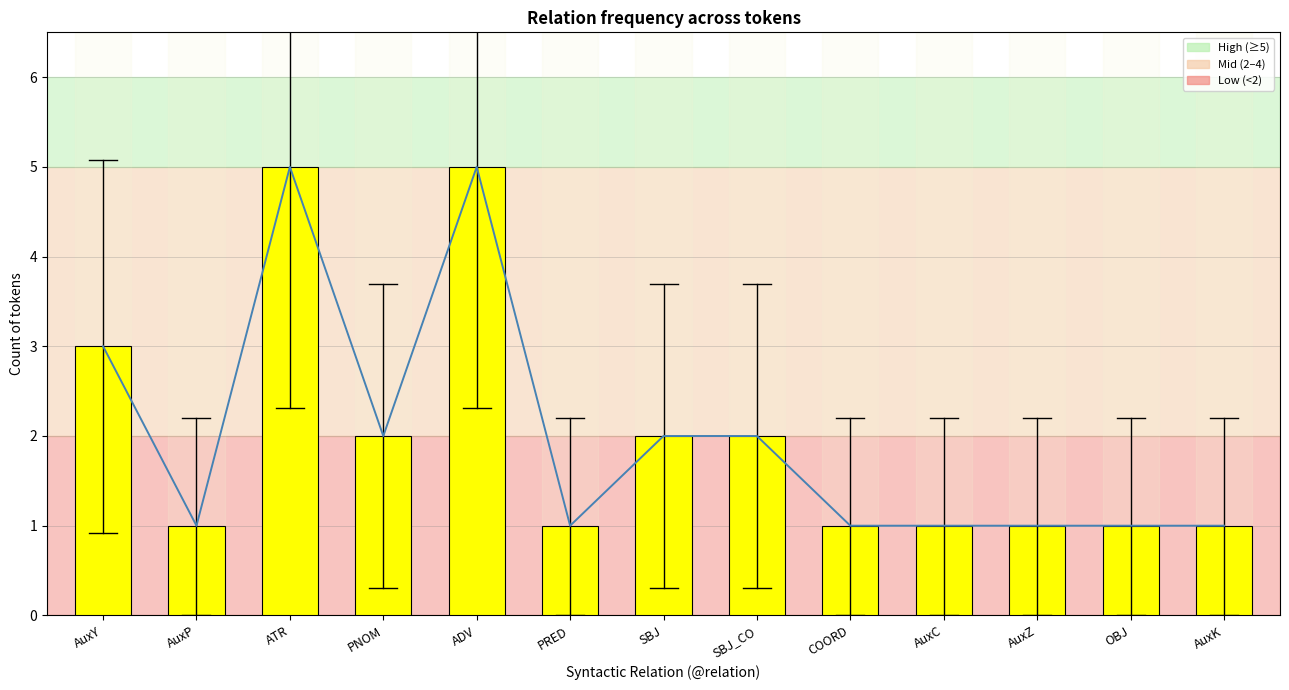

What is the value of the Trend bar at the 12th from the left?

1